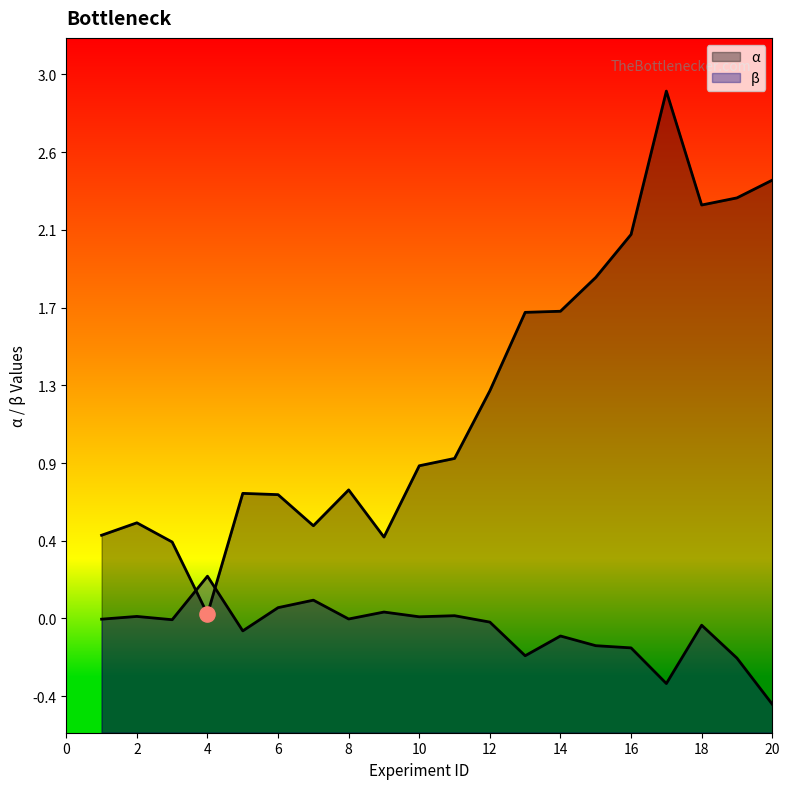

At which category is the sum across all series the highest?

17